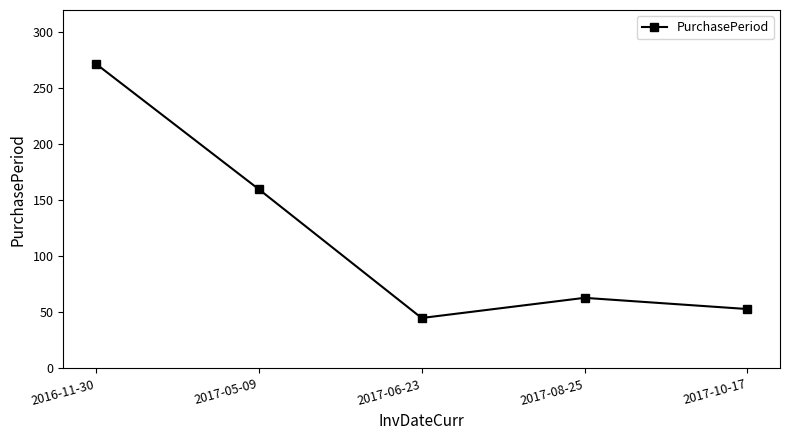

Reading left to right, what are all the values shown in this chart?

2016-11-30=272	2017-05-09=160	2017-06-23=45	2017-08-25=63	2017-10-17=53